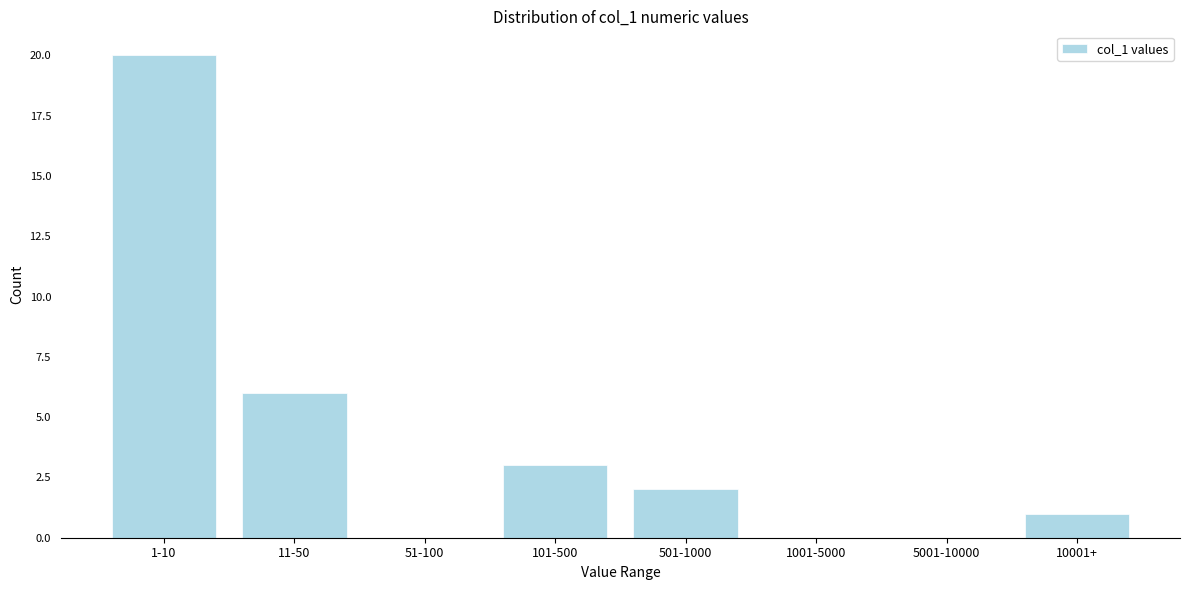

Reading left to right, what are all the values shown in this chart?

1-10=20	11-50=6	51-100=0	101-500=3	501-1000=2	1001-5000=0	5001-10000=0	10001+=1